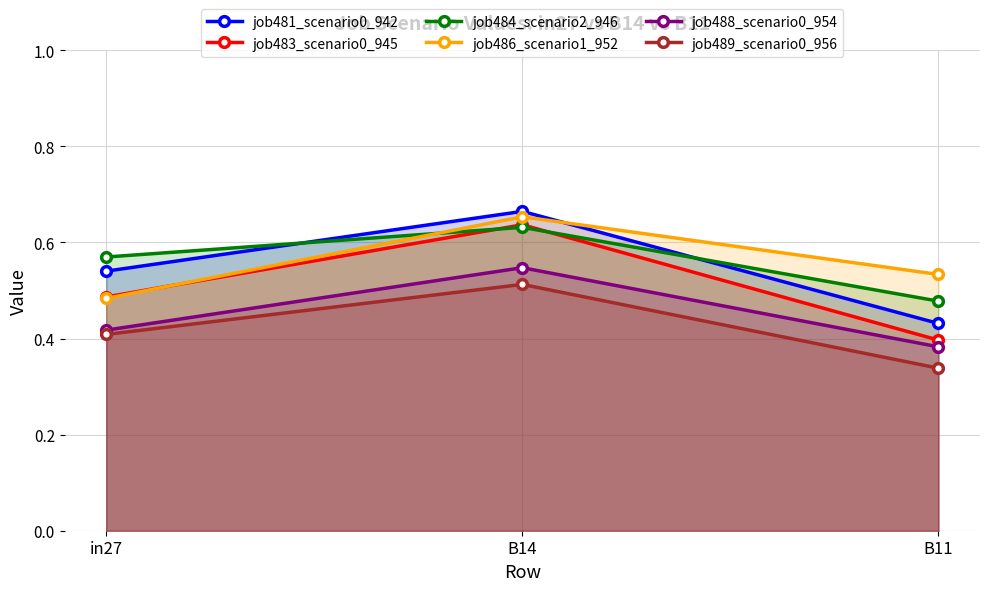

What is the maximum value shown in the chart?

0.7